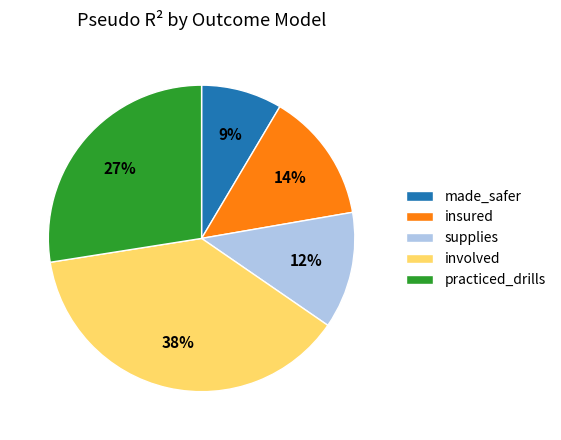

Combined, do made_safer and insured account for over 50%?

No